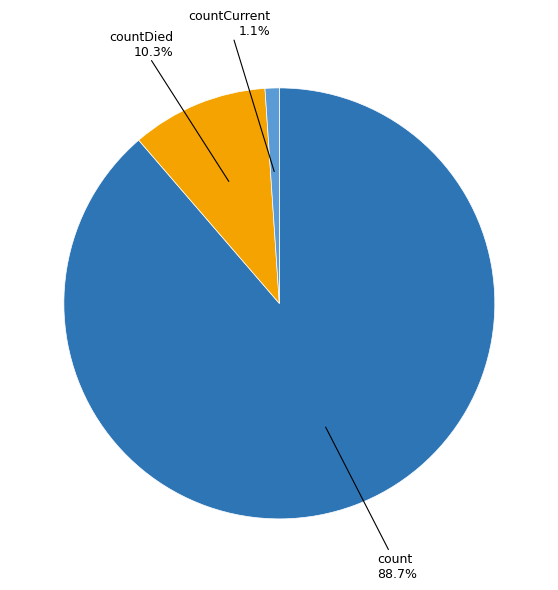

Does any single category account for the majority?

Yes